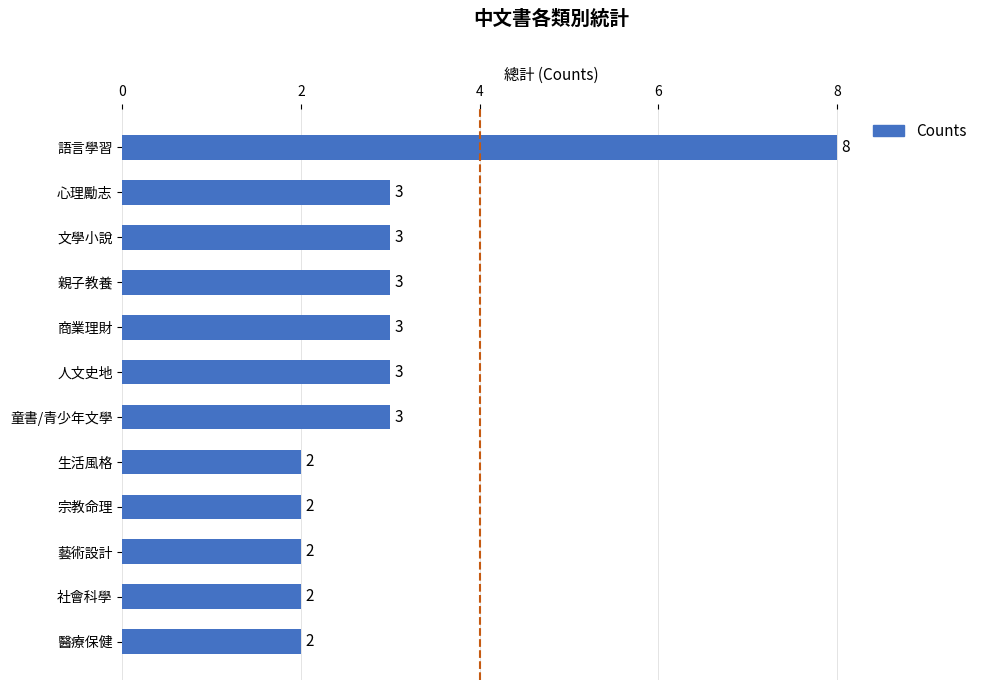

How many values are between 2 and 3?

11